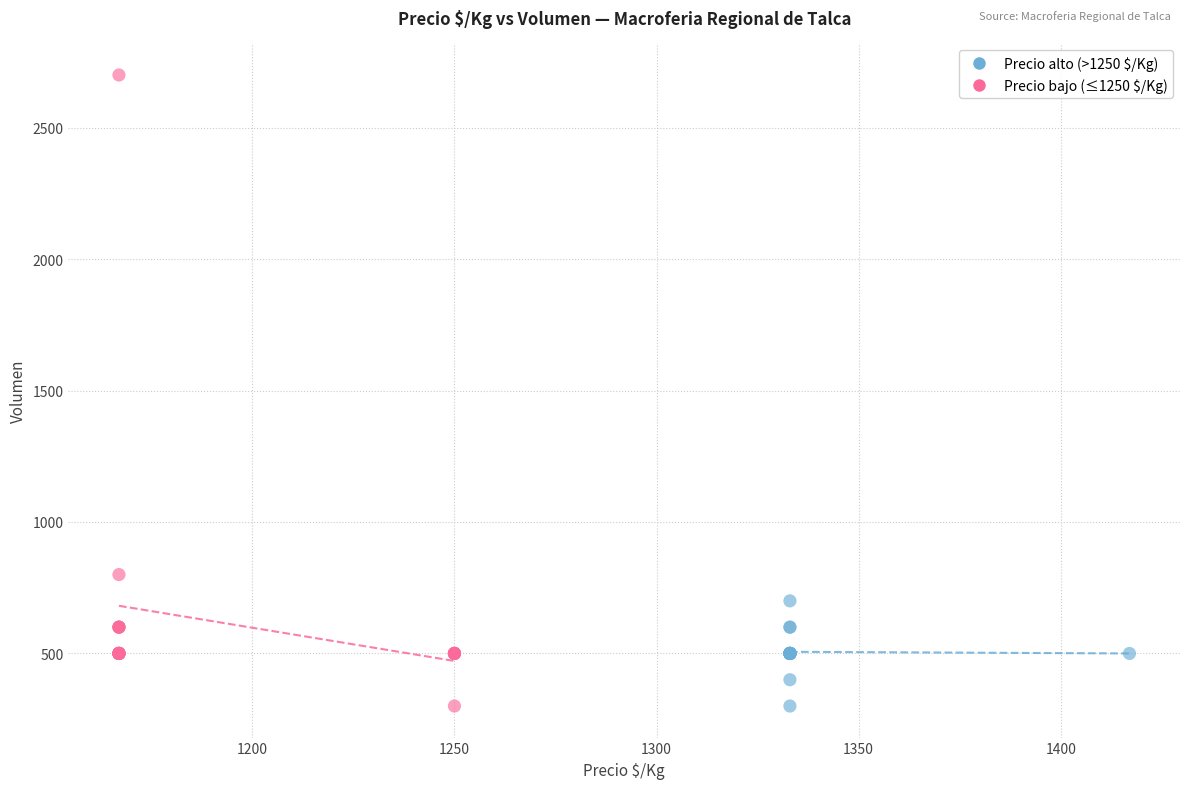

Which series has the widest spread of Y values?

Precio bajo (≤1250 $/Kg)